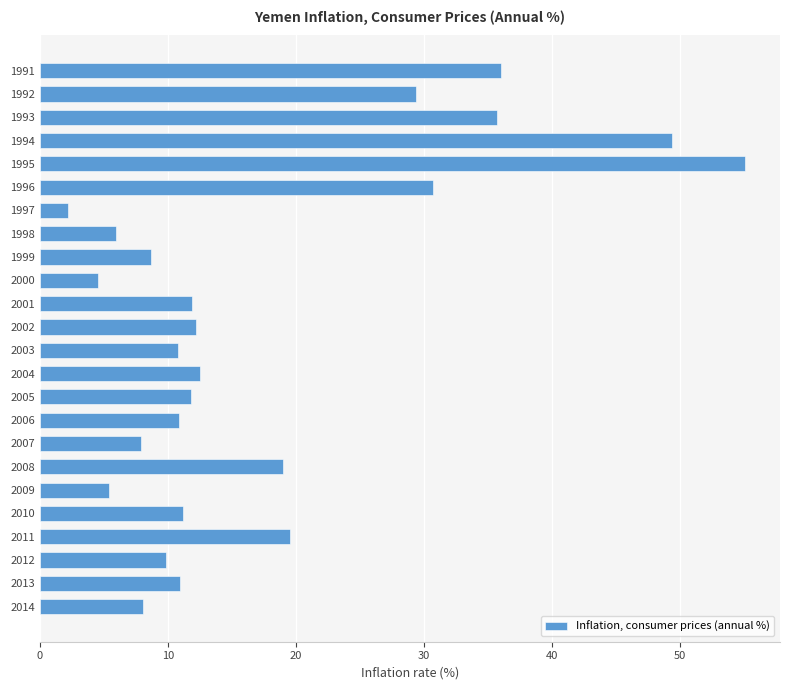

Where is the data nearest to the value 28?

1992